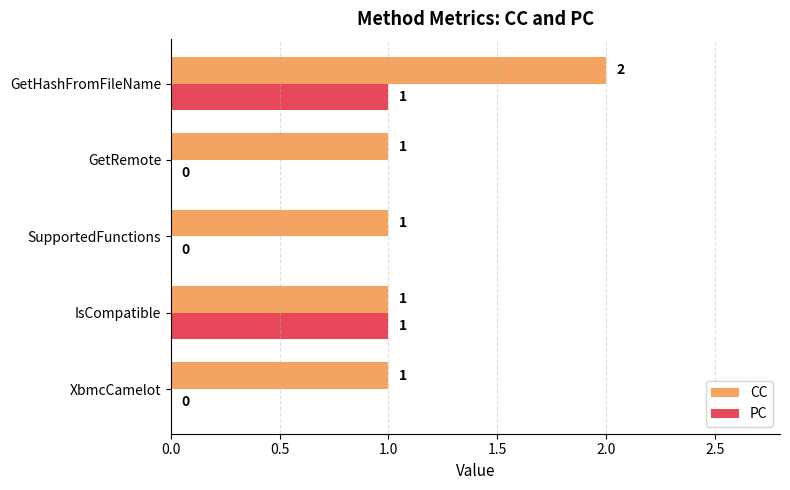

Is the value of PC at SupportedFunctions greater than the value of CC at XbmcCamelot?

No